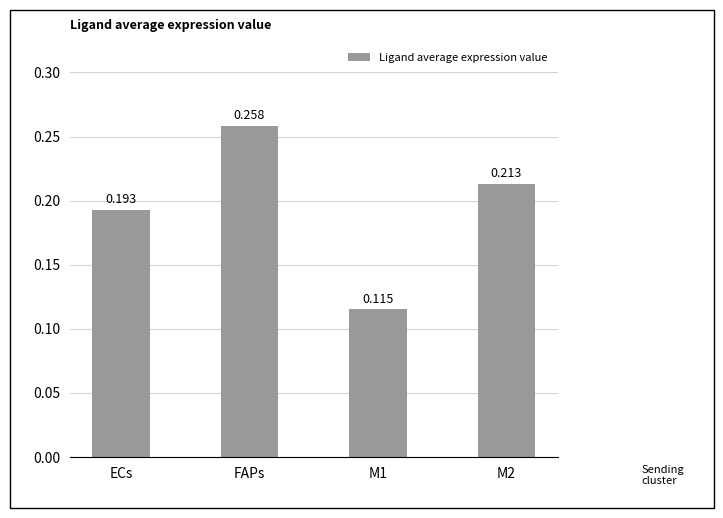

What is the label of the 4th bar from the right?

ECs